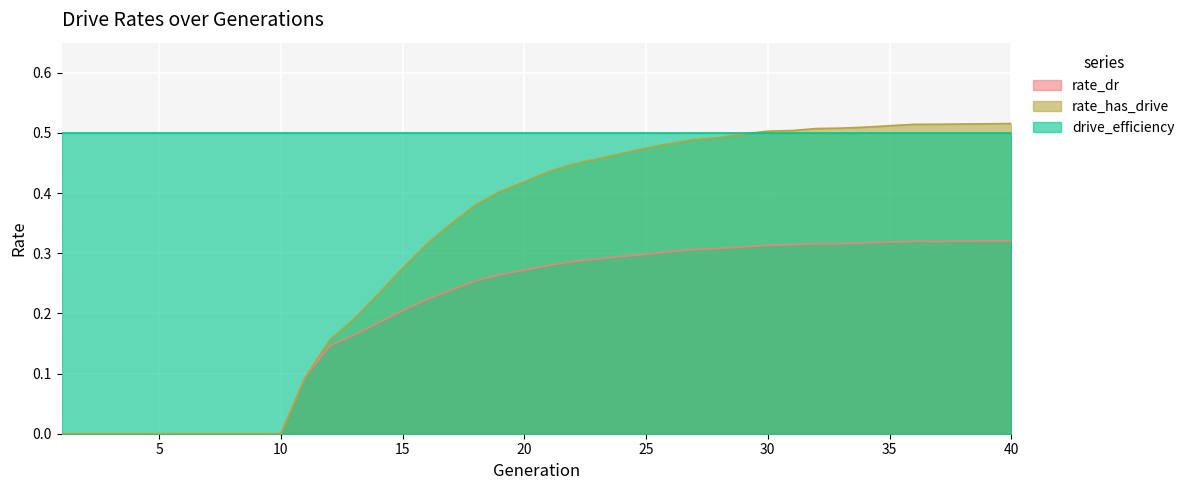

What is the highest value of the rate_dr series?

0.3